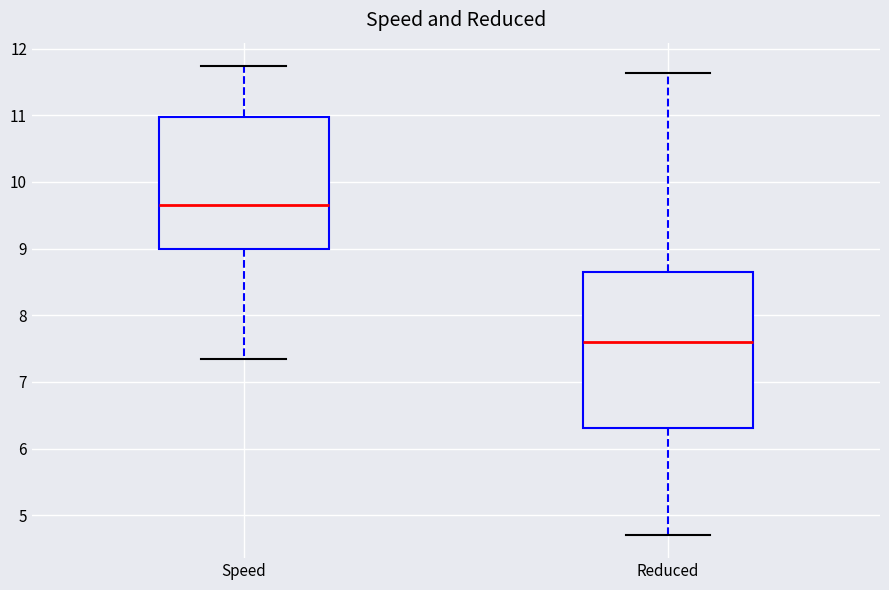

Reading left to right, transcribe this box plot: for each box, give where its median line is, the range the box spans, and where its two whiskers end, as read against the y-axis. The values are not printed on the chart, so give them approximately, as read against the axis.

Speed: median 9.6, box 9.0 to 11.0, whiskers 7.3 to 11.7
Reduced: median 7.6, box 6.3 to 8.7, whiskers 4.7 to 11.6